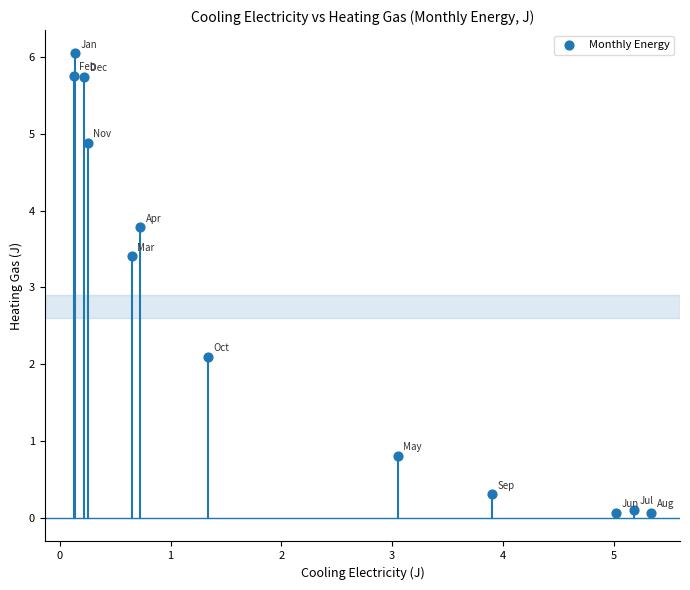

What Y value in the scatter plot is closest to 3?

3.4